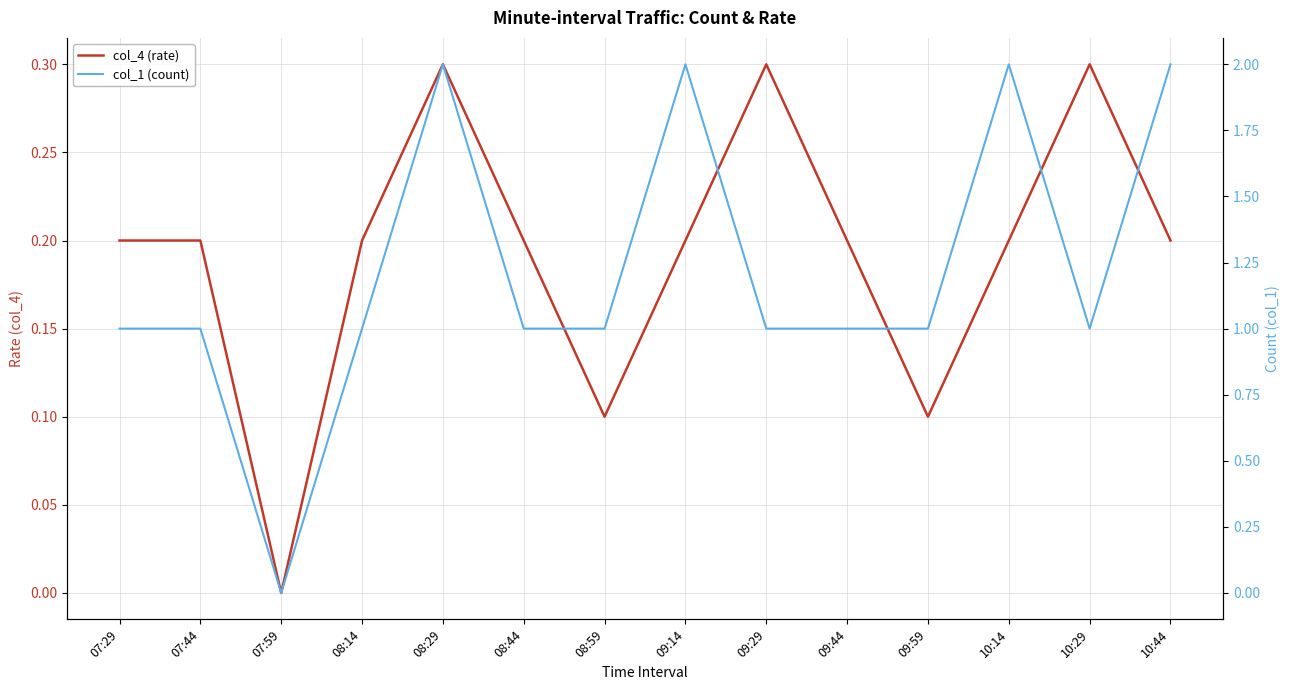

Where is col_4 (rate) nearest to the value 0?

07:59